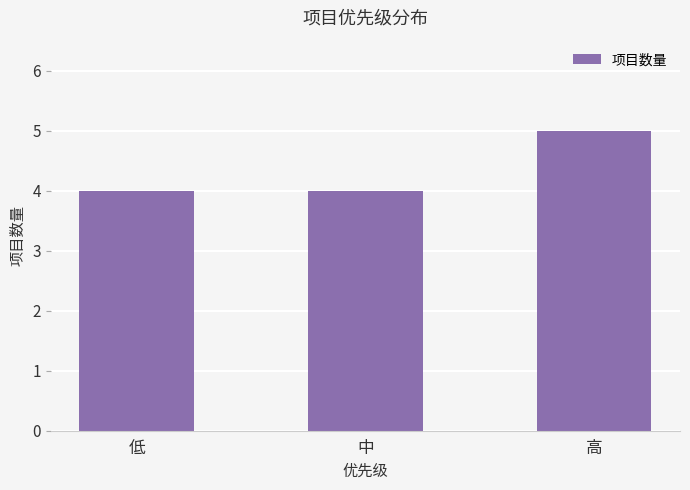

What is the difference between the maximum and minimum values?

1